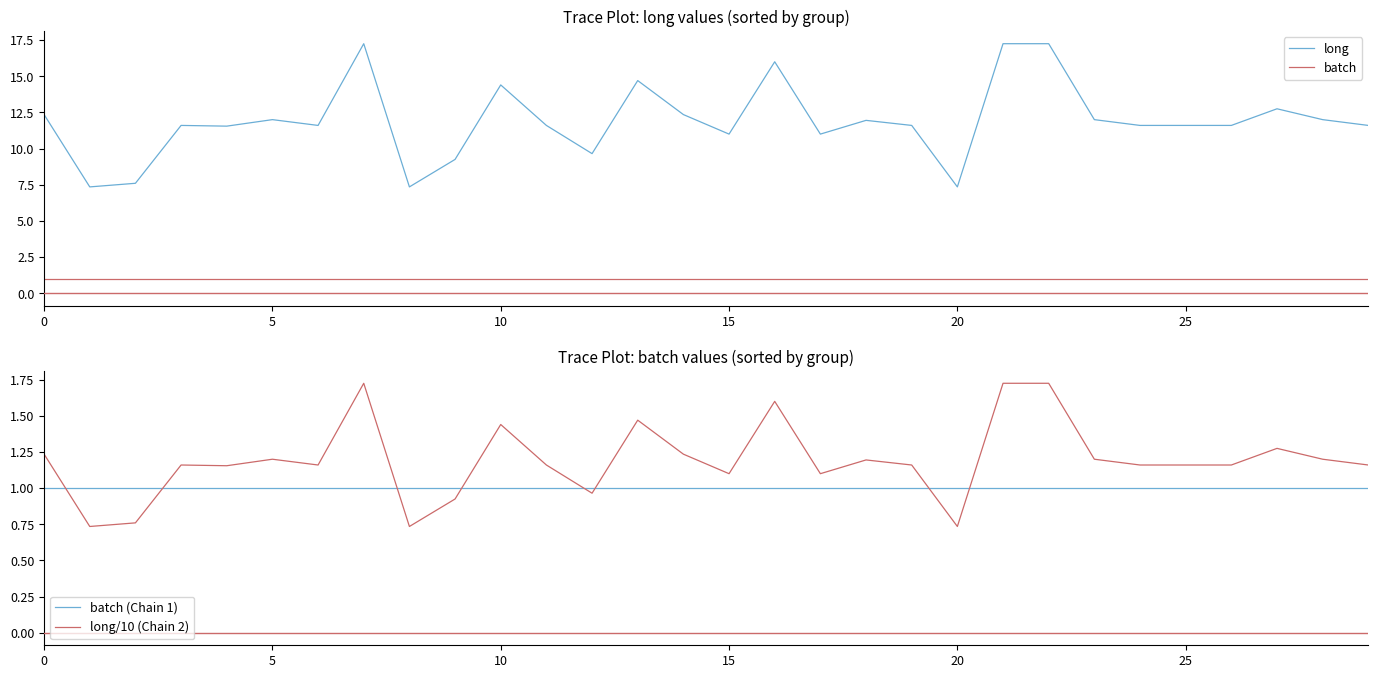

Reading left to right, transcribe all the data shown in this chart.

long: 12.3	7.3	7.6	11.6	11.6	12.0	11.6	17.2	7.3	9.2	14.4	11.6	9.7	14.7	12.3	11.0	16.0	11.0	11.9	11.6	7.3	17.2	17.2	12.0	11.6	11.6	11.6	12.8	12.0	11.6
batch: 1.0	1.0	1.0	1.0	1.0	1.0	1.0	1.0	1.0	1.0	1.0	1.0	1.0	1.0	1.0	1.0	1.0	1.0	1.0	1.0	1.0	1.0	1.0	1.0	1.0	1.0	1.0	1.0	1.0	1.0
batch (Chain 1): 1.0	1.0	1.0	1.0	1.0	1.0	1.0	1.0	1.0	1.0	1.0	1.0	1.0	1.0	1.0	1.0	1.0	1.0	1.0	1.0	1.0	1.0	1.0	1.0	1.0	1.0	1.0	1.0	1.0	1.0
long/10 (Chain 2): 1.2	0.7	0.8	1.2	1.2	1.2	1.2	1.7	0.7	0.9	1.4	1.2	1.0	1.5	1.2	1.1	1.6	1.1	1.2	1.2	0.7	1.7	1.7	1.2	1.2	1.2	1.2	1.3	1.2	1.2